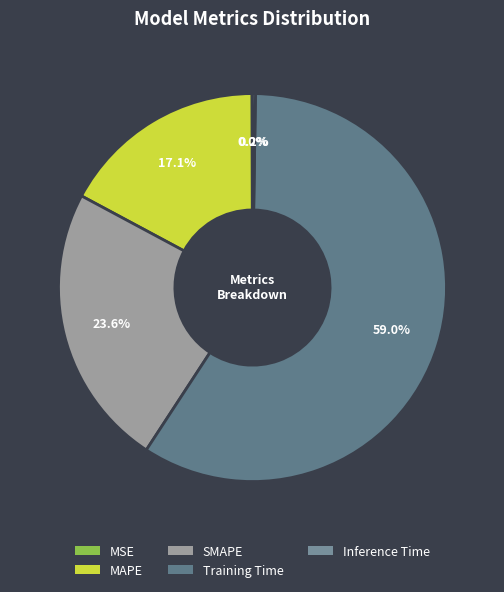

What percentage is NOT represented by MSE?

100.0%